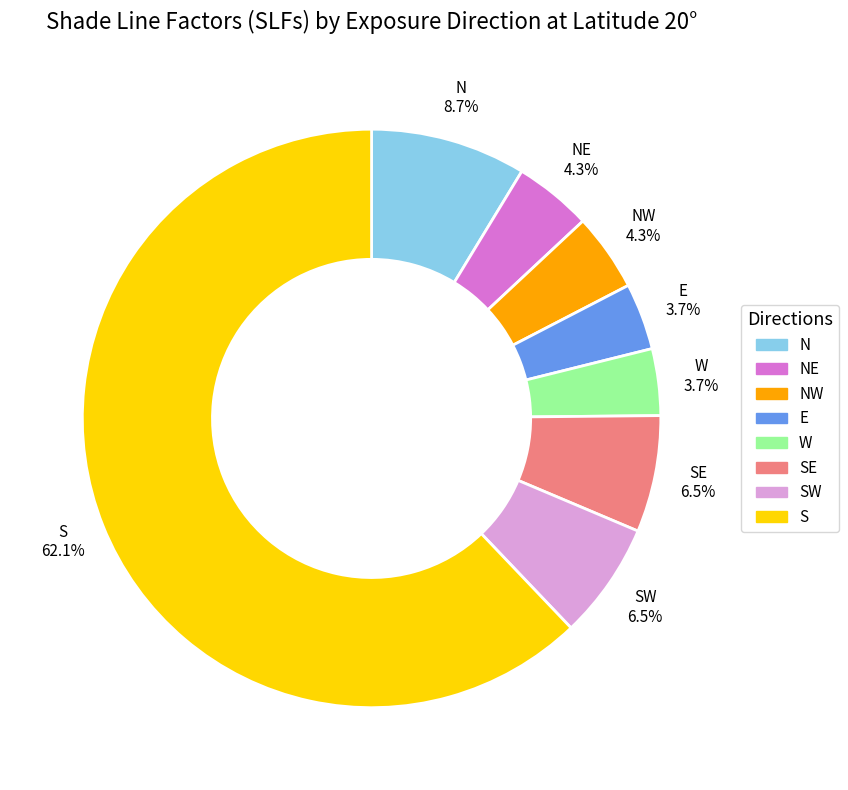

Is there a majority slice in this chart?

Yes